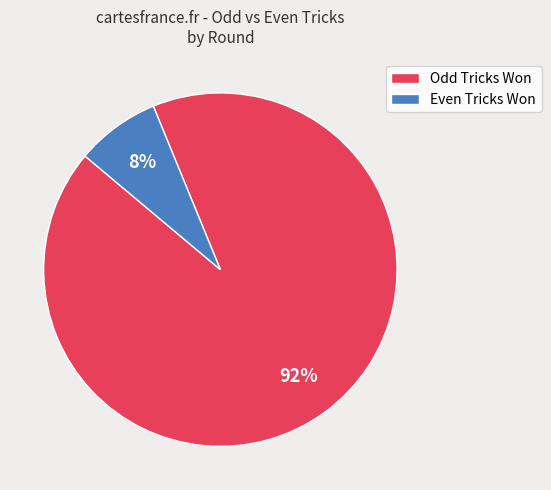

What percentage is the Odd Tricks Won slice, to the nearest percent?

92%